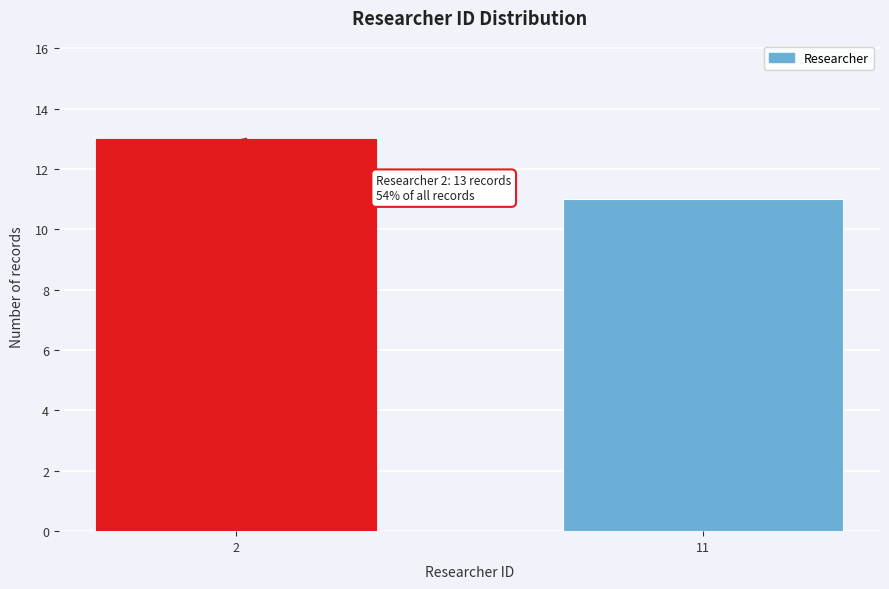

Reading right to left, what are all the values shown in this chart?

11=11	2=13